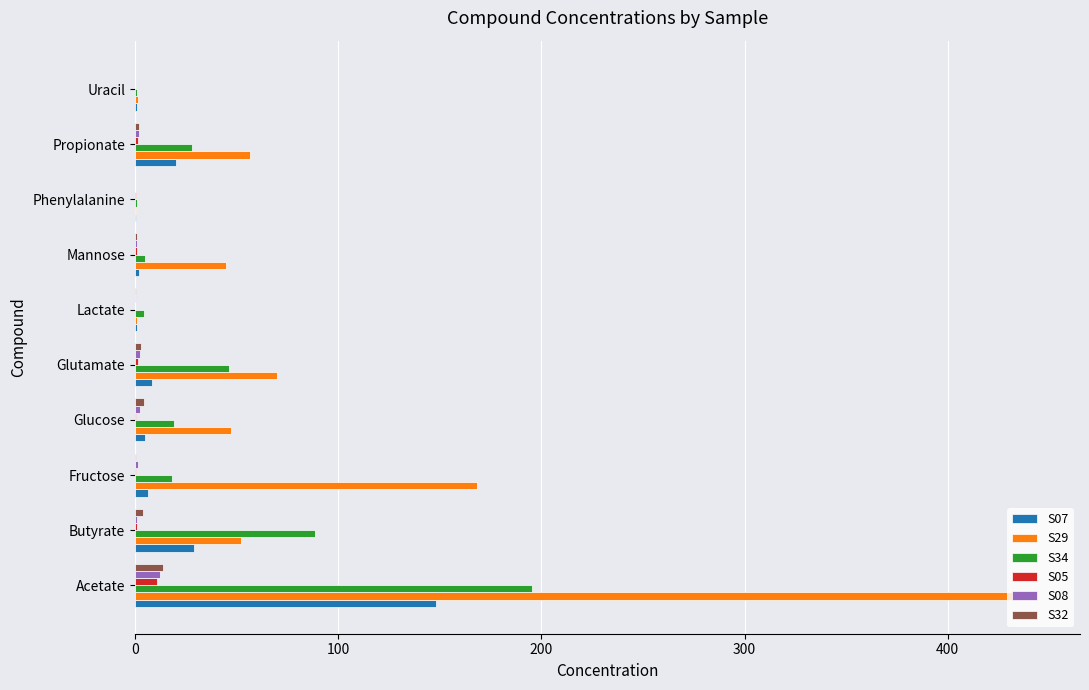

How many values in the S34 series exceed 19?

5